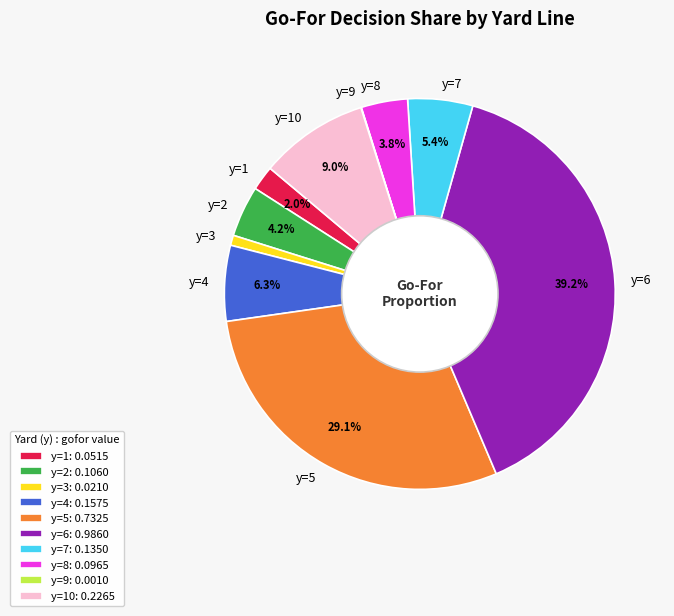

Combined, do y=4 and y=5 account for over 50%?

No